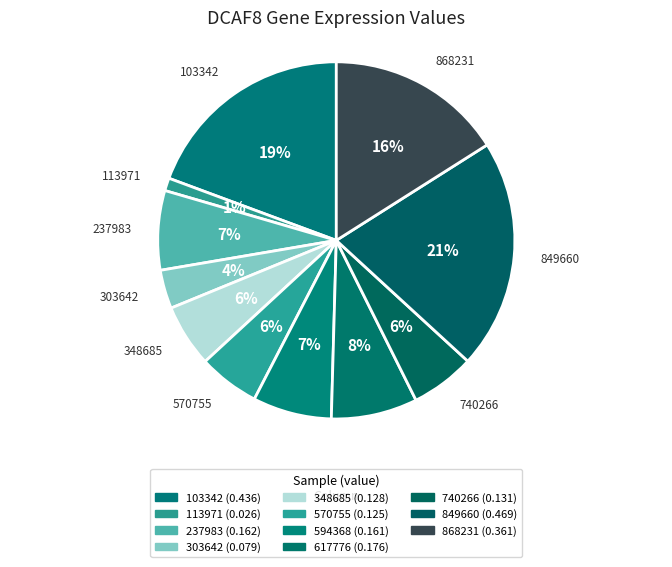

To the nearest percent, what is the combined percentage of 303642 and 113971?

5%